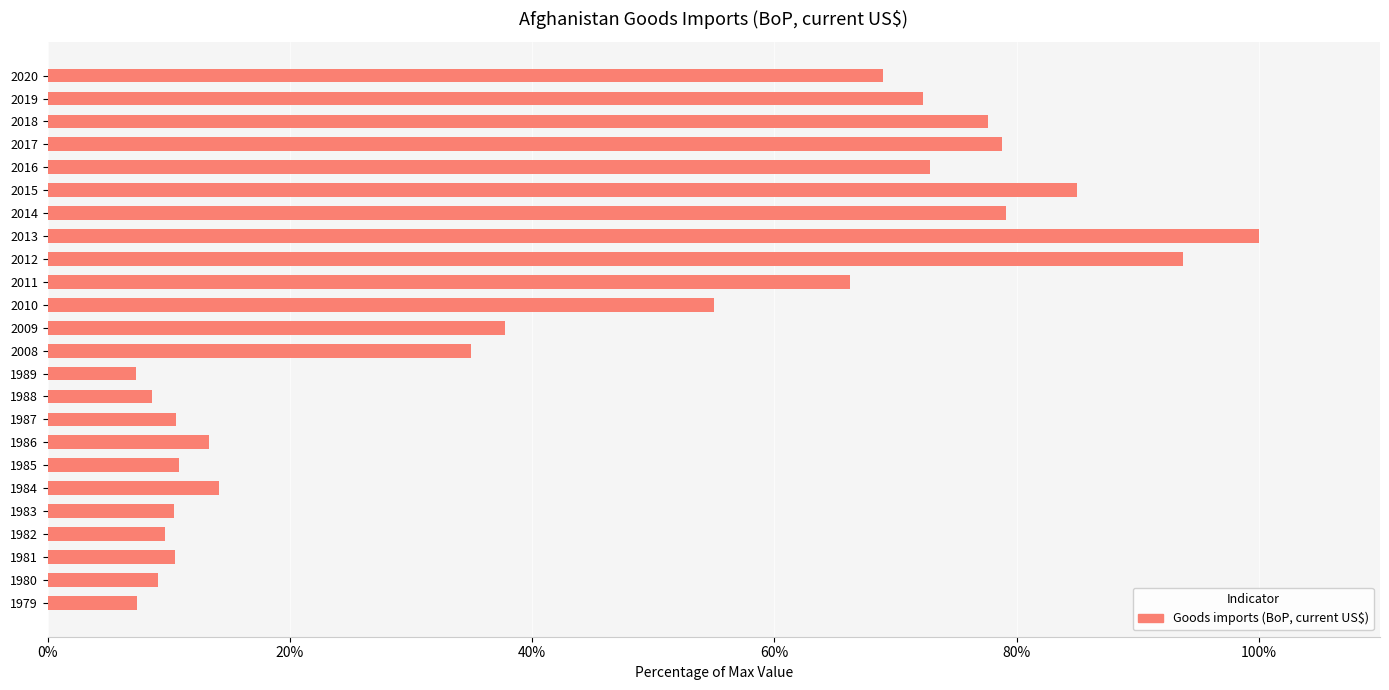

What is the difference between the maximum and minimum values?

92.7